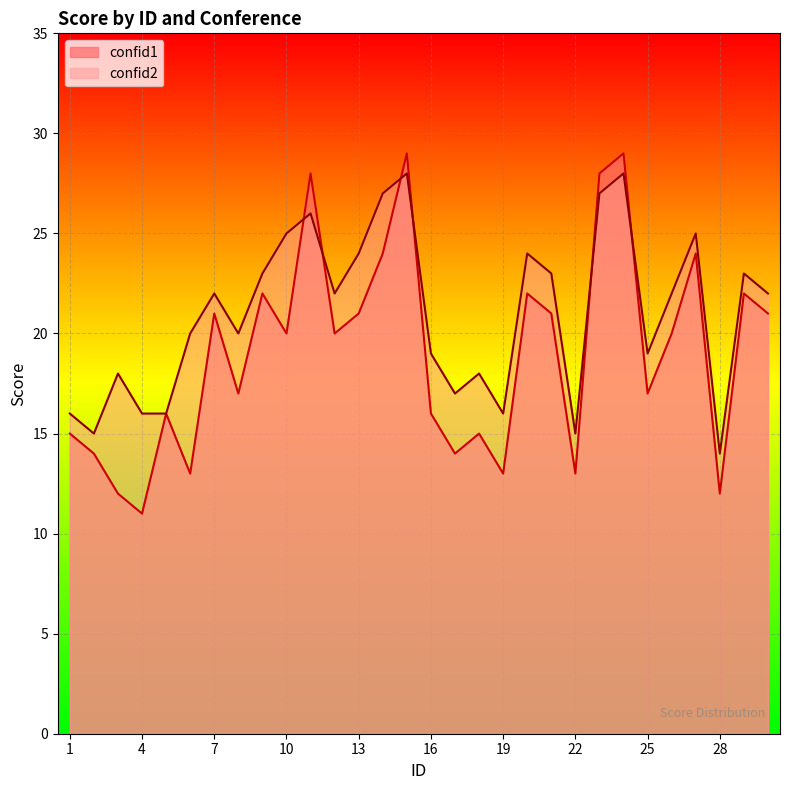

Does the chart display data point markers on the line(s)?

No